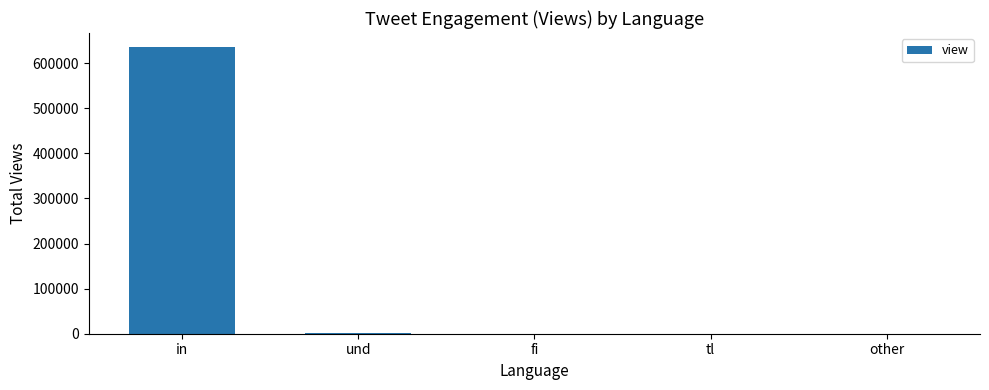

True or false: the data shows 0 at other.

True